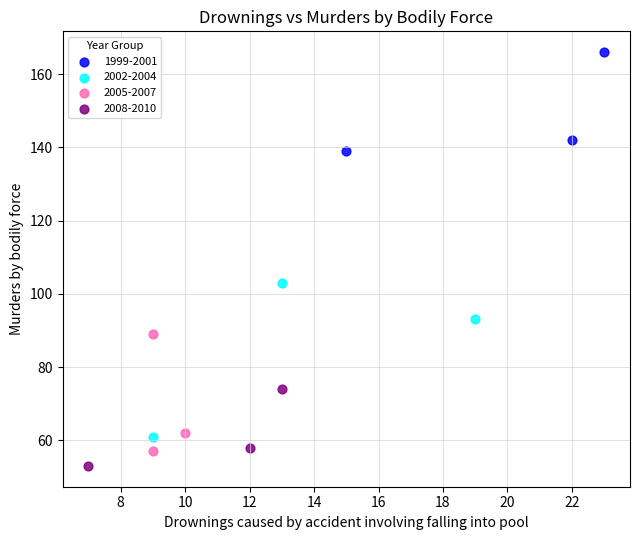

Which series reaches the maximum Y coordinate?

1999-2001